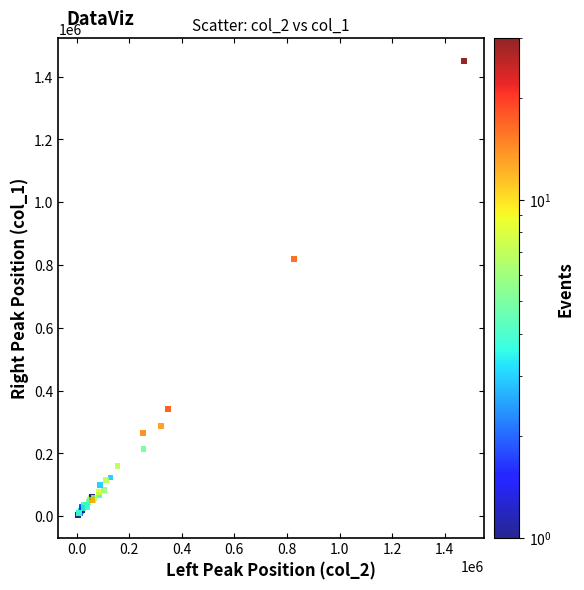

What Y value in the scatter plot is closest to 727000?

819000